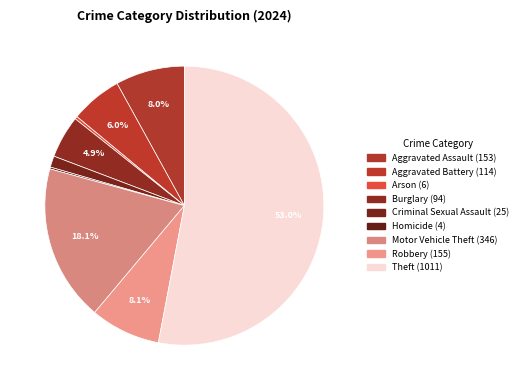

Is there any slice that represents more than half of the pie?

Yes